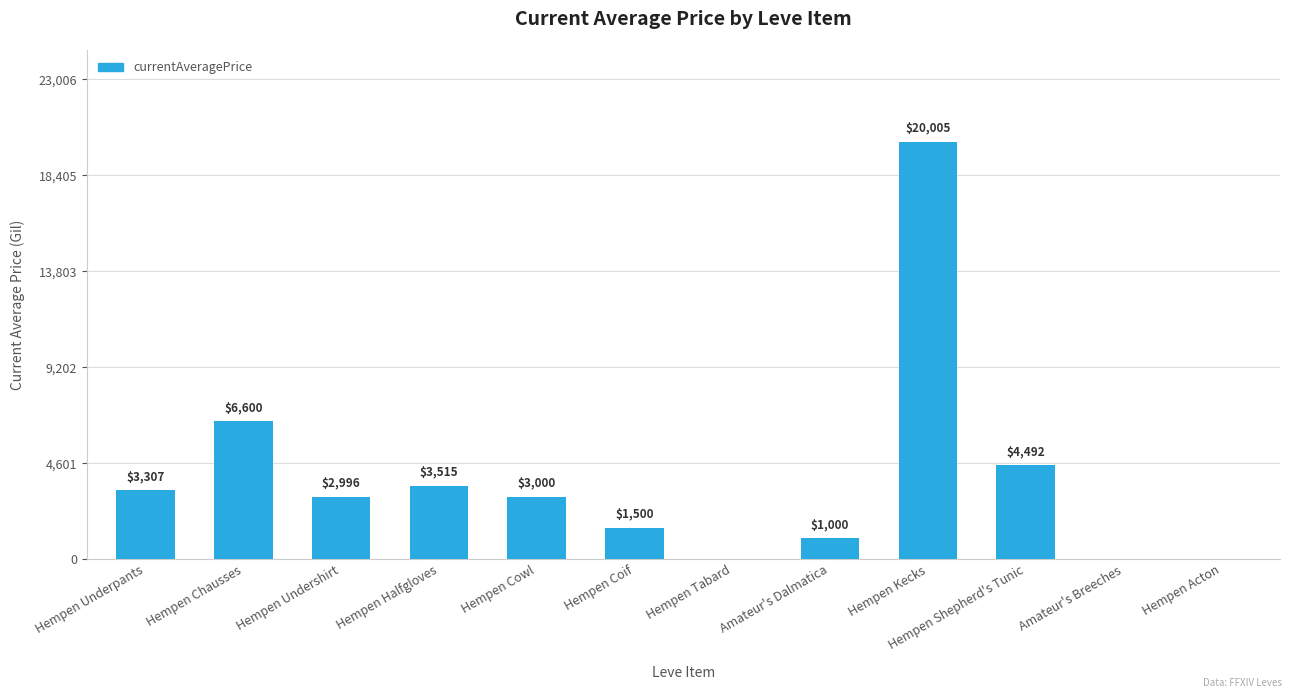

What is the change in value from Amateur's Dalmatica to Hempen Kecks?

+19005.0